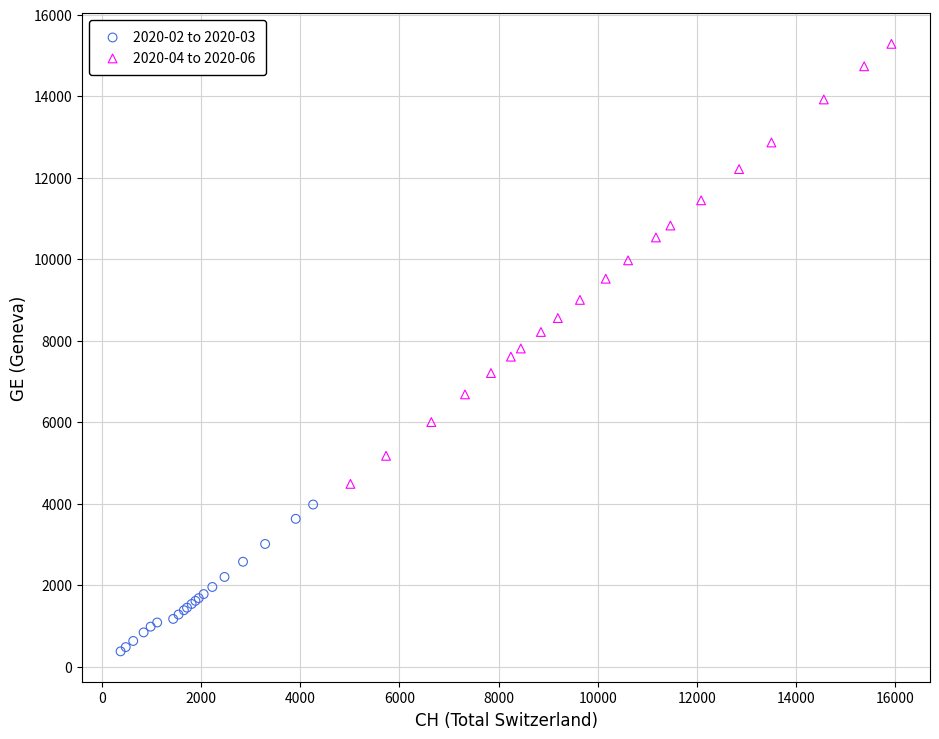

Which series reaches the maximum Y coordinate?

2020-04 to 2020-06